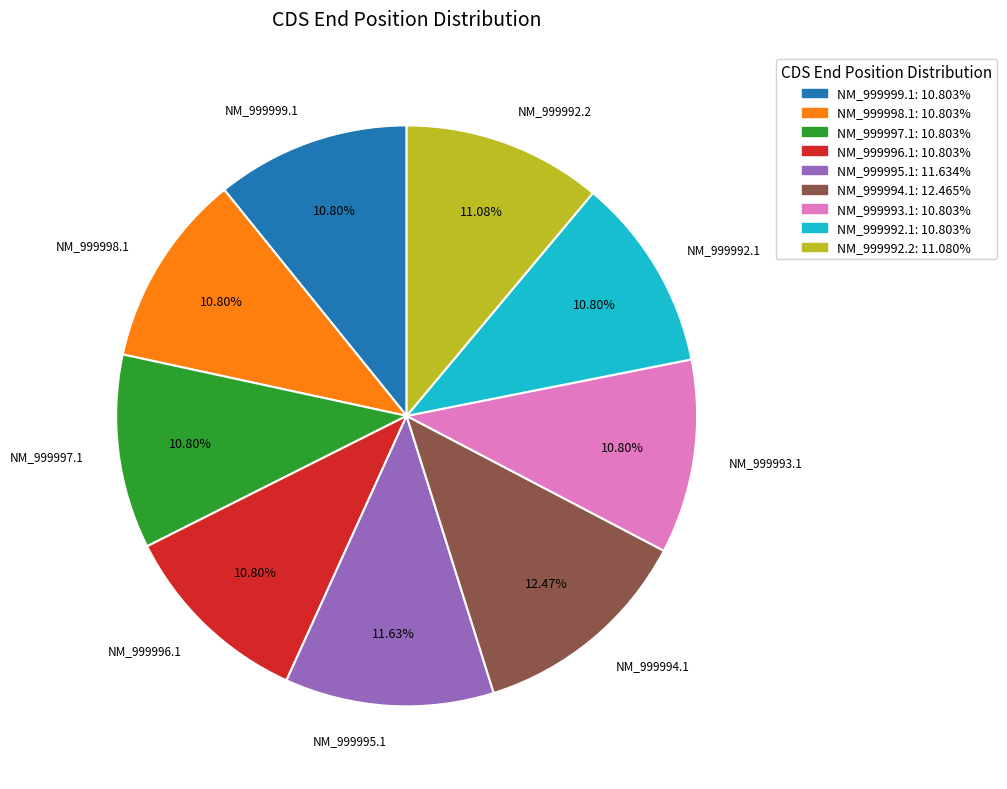

Does NM_999998.1 account for over 50% of the chart?

No